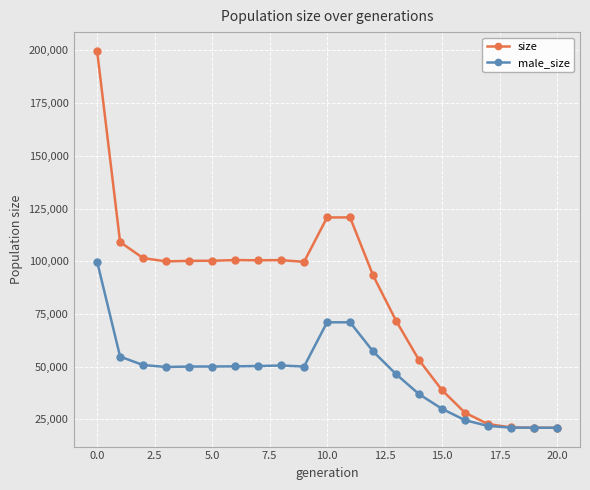

How many data points in size are less than 99929?

10